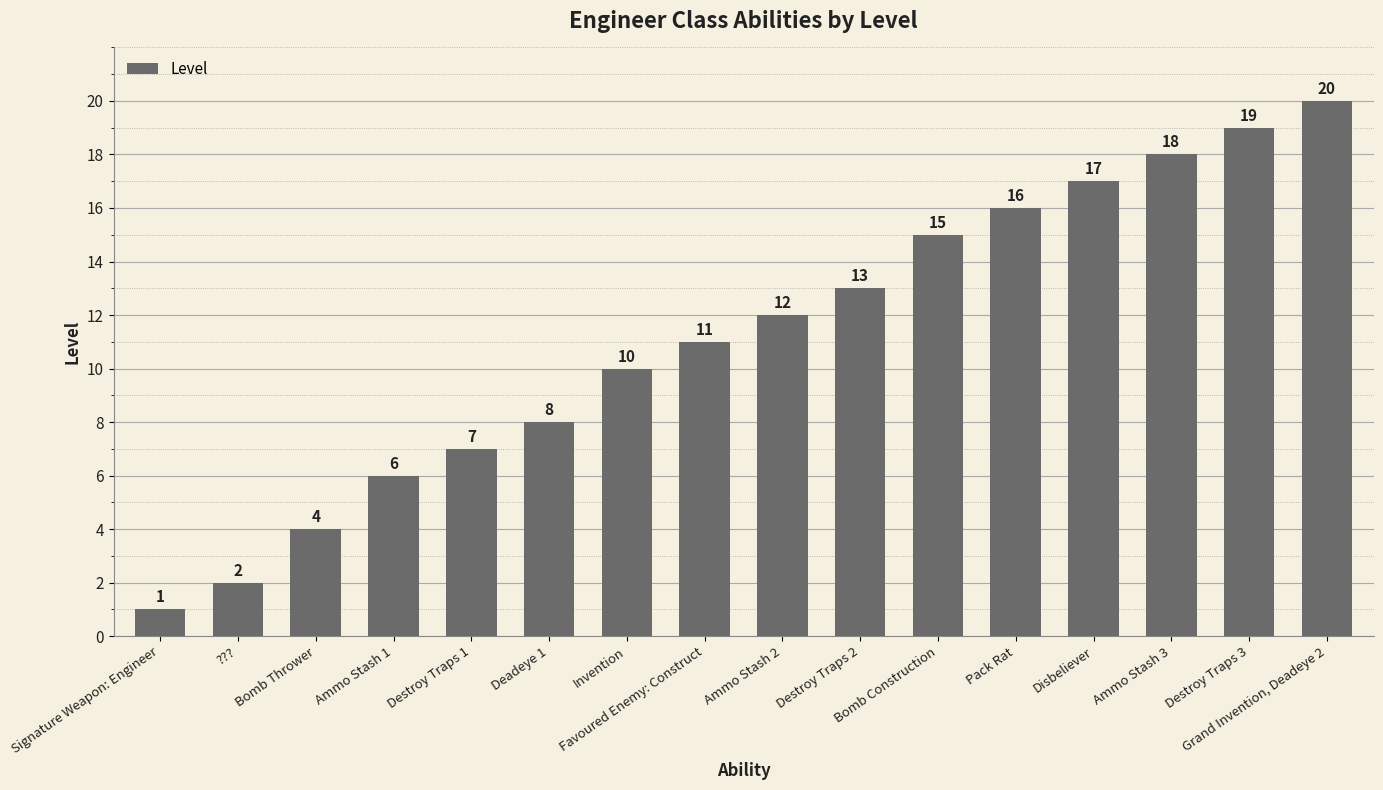

Which has a higher value, ??? or Bomb Thrower?

Bomb Thrower